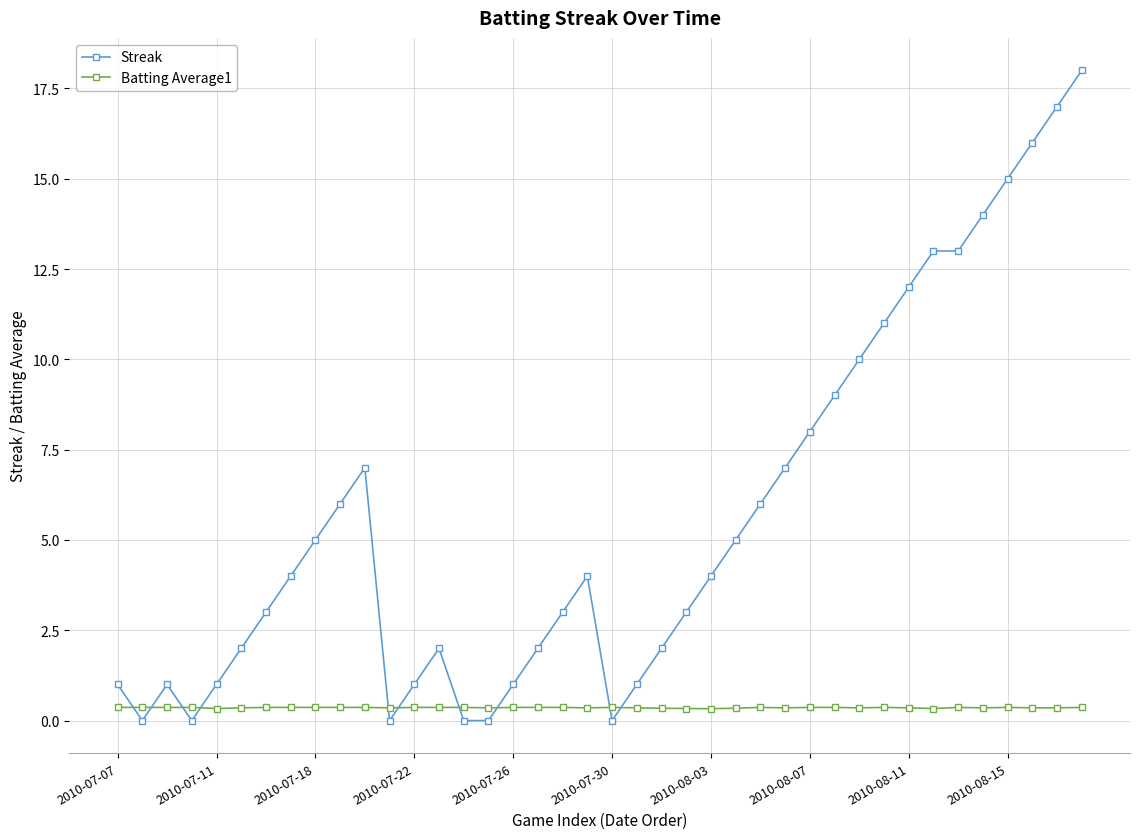

Which series has the largest total across all categories?

Streak